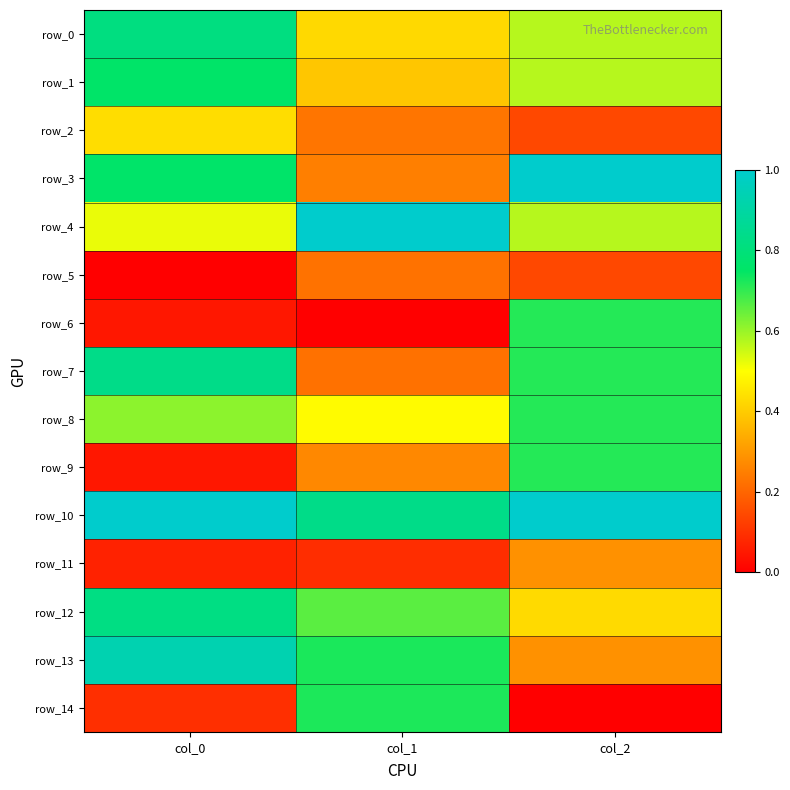

Which has a higher value, col_1 or col_0?

col_0